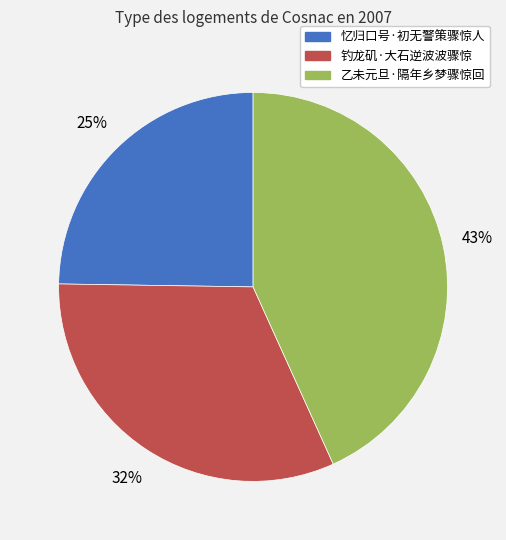

To the nearest percent, what is the difference between the 钓龙矶·大石逆波波骤惊 and 忆归口号·初无警策骤惊人 slice percentages?

7%